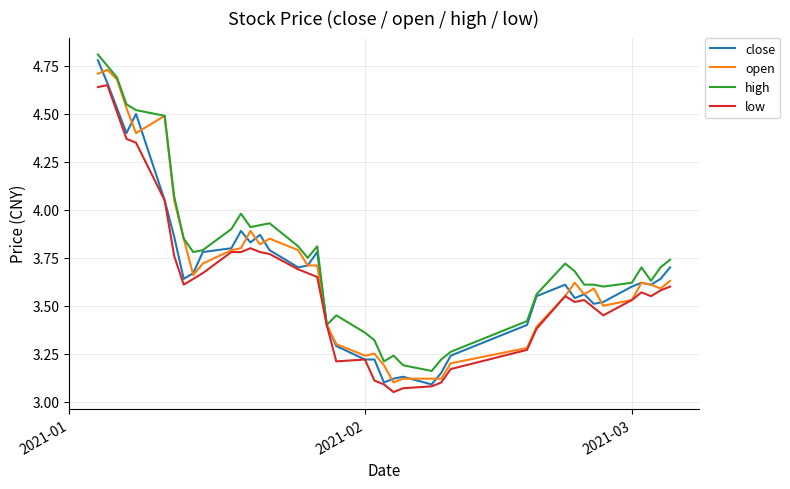

At how many categories does at least one series exceed 3?

40